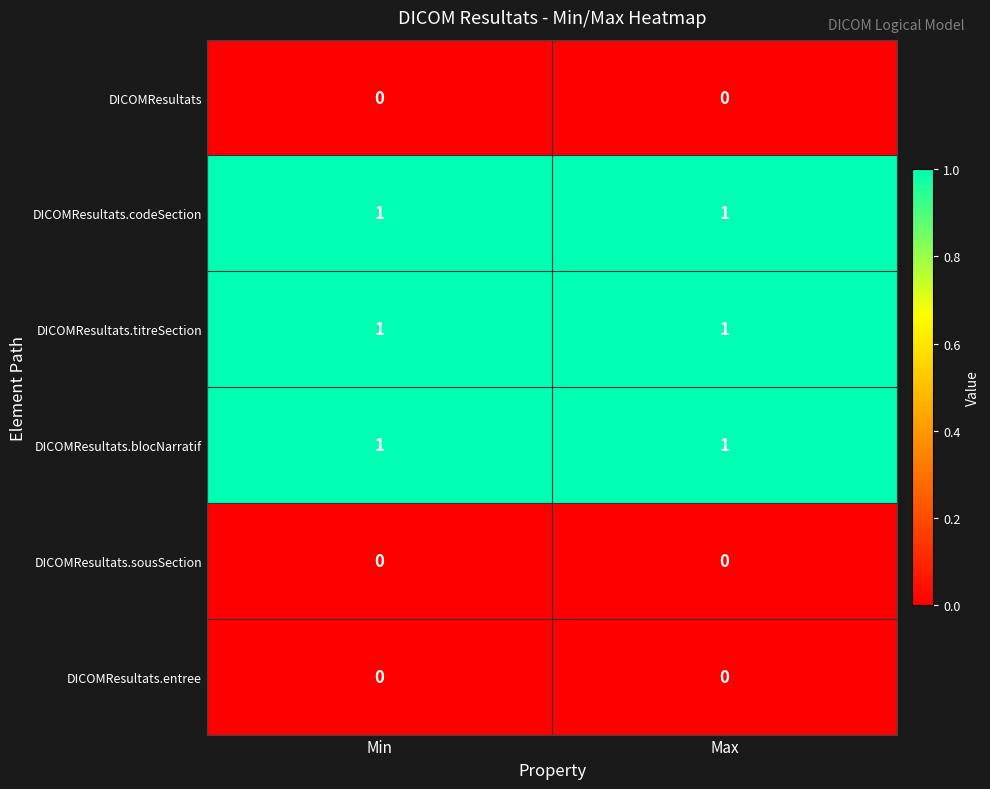

The DICOMResultats.sousSection series shows 0 at Max. True or false?

True